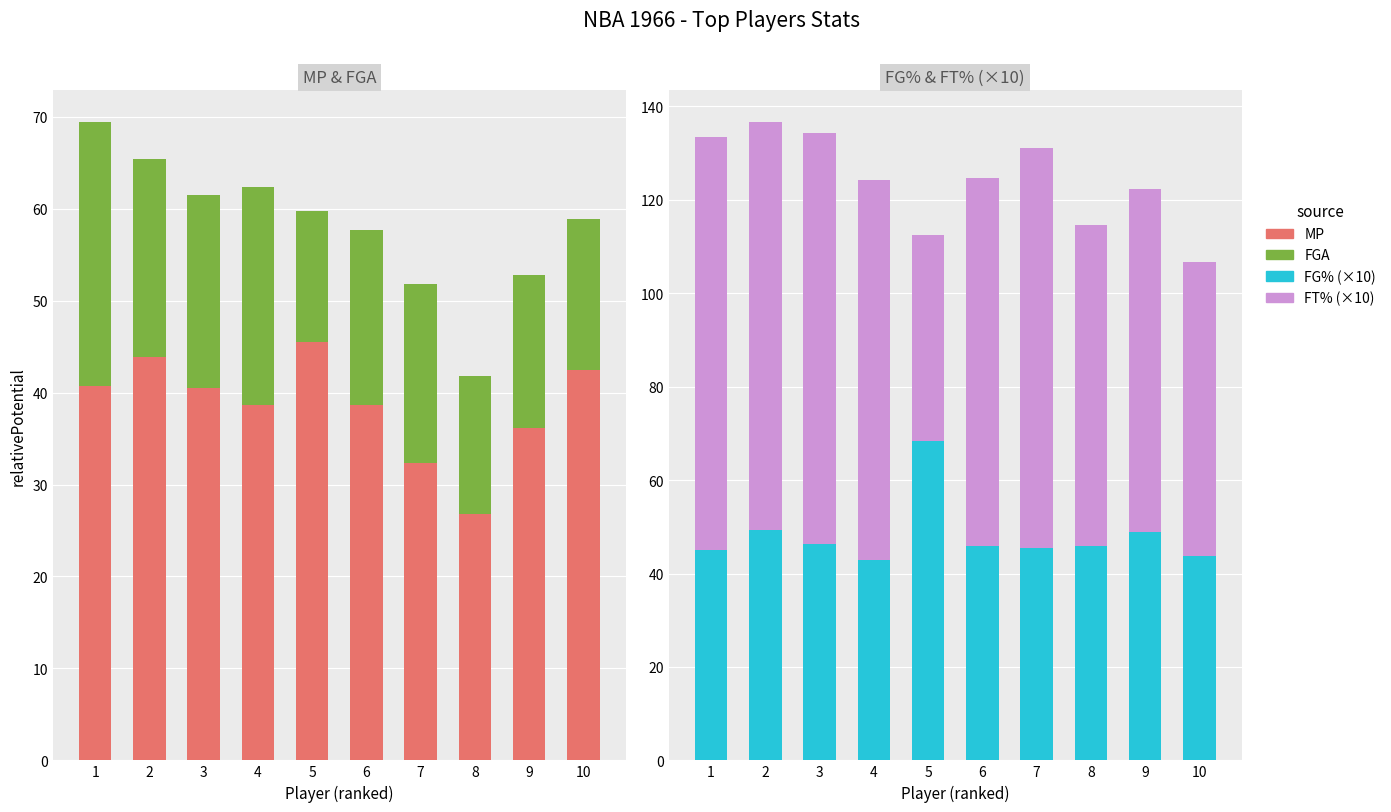

Which series has the largest total across all categories?

FT%